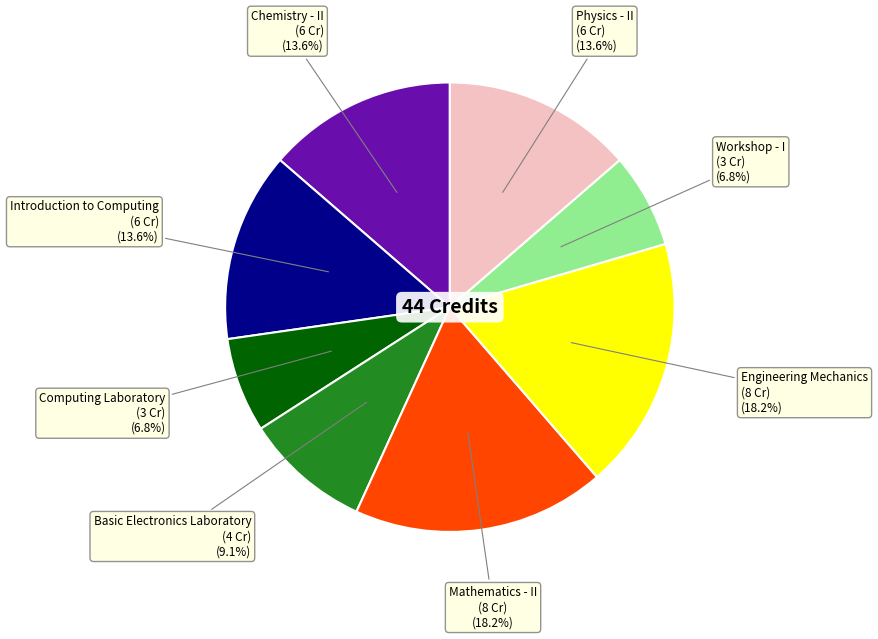

Is there a majority slice in this chart?

No